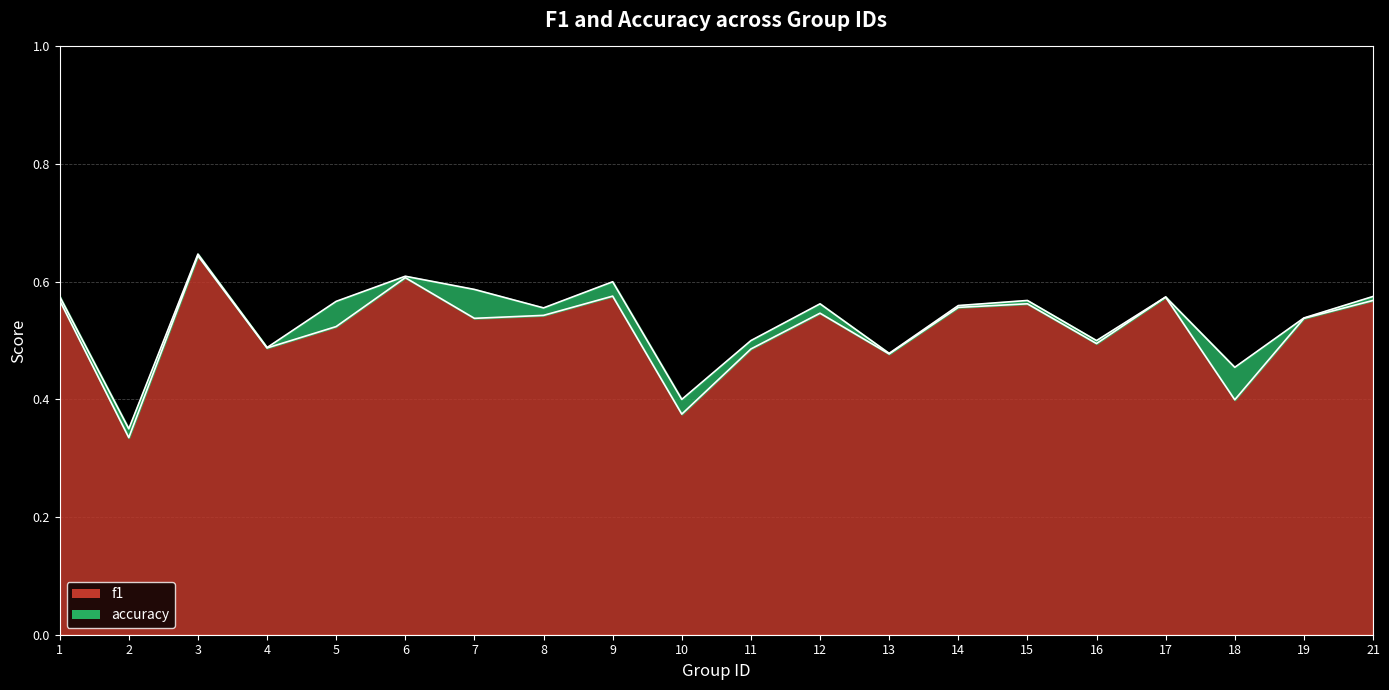

What is the sum of the accuracy values at 19 and 6?

1.1